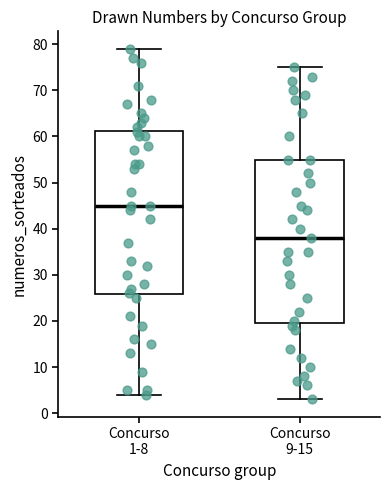

Which box has the highest median line?

Concurso 1-8